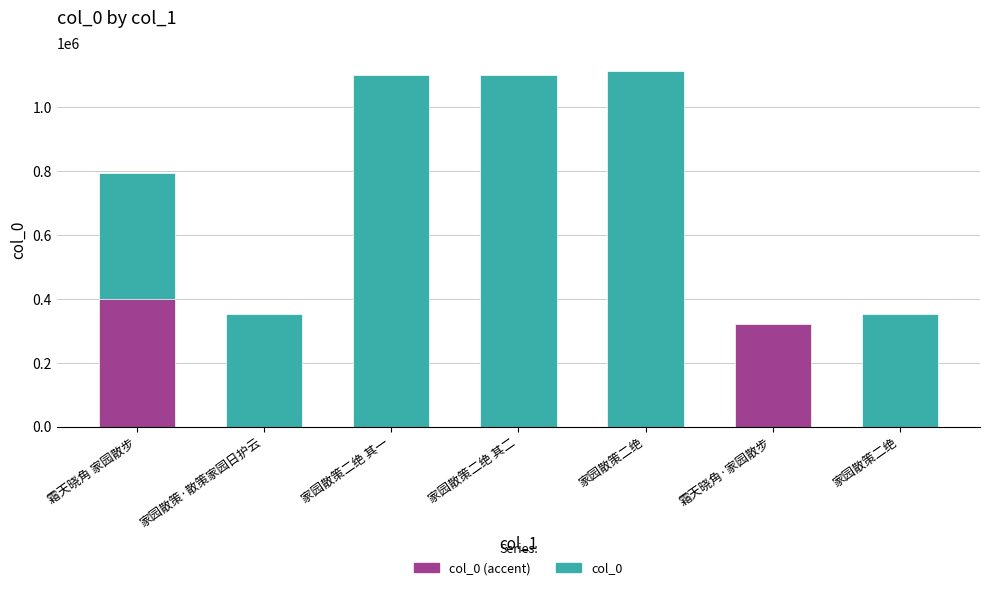

What is the sum of the values at 霜天晓角·家园散步 and 家园散策二绝?

1435470